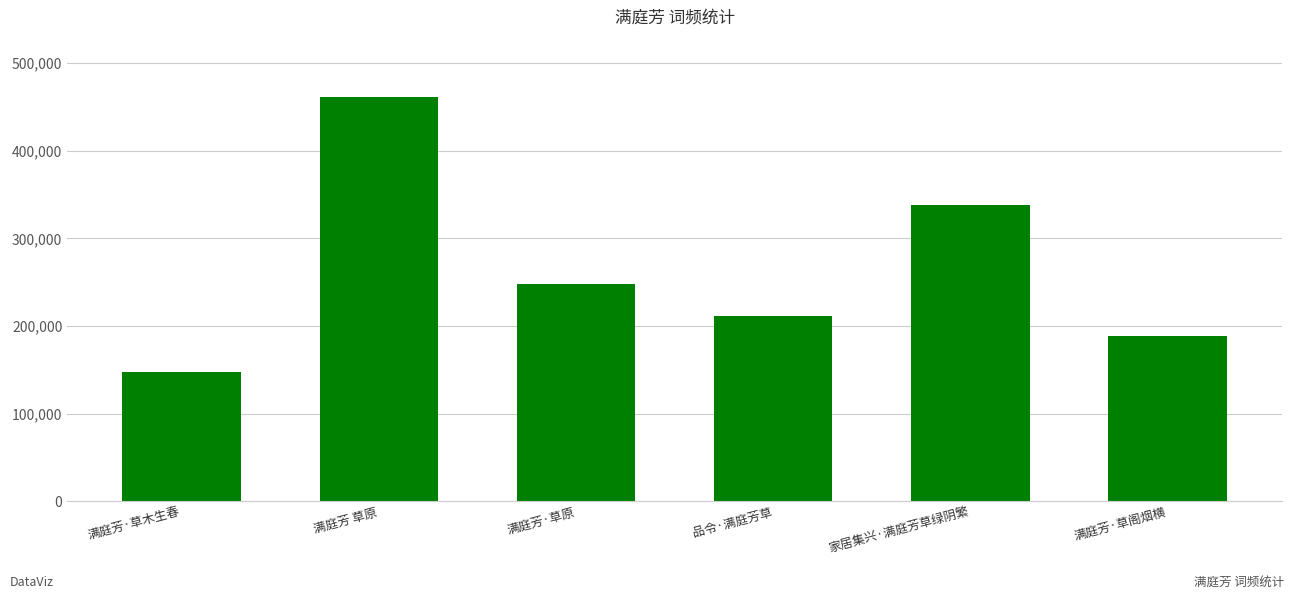

What is the maximum value shown in the chart?

460945